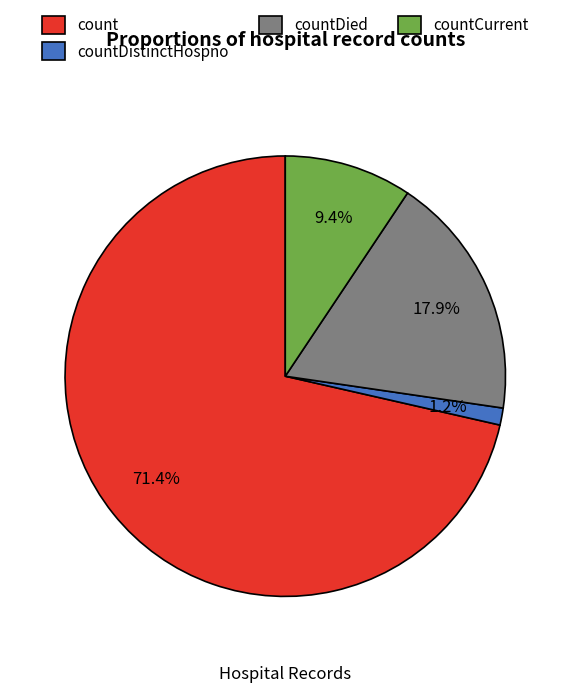

To the nearest percent, what is the difference between the largest and smallest slice percentages?

70%